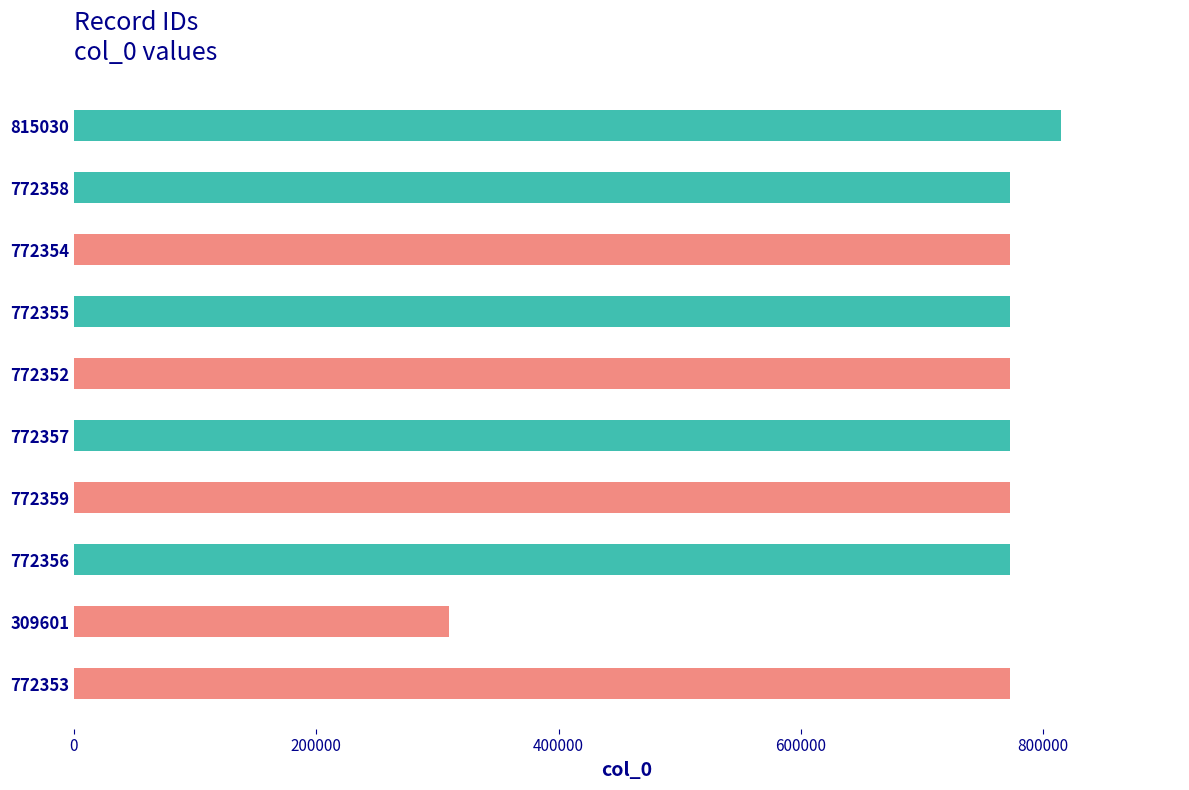

The chart shows a value of 491904 at 772352. True or false?

False